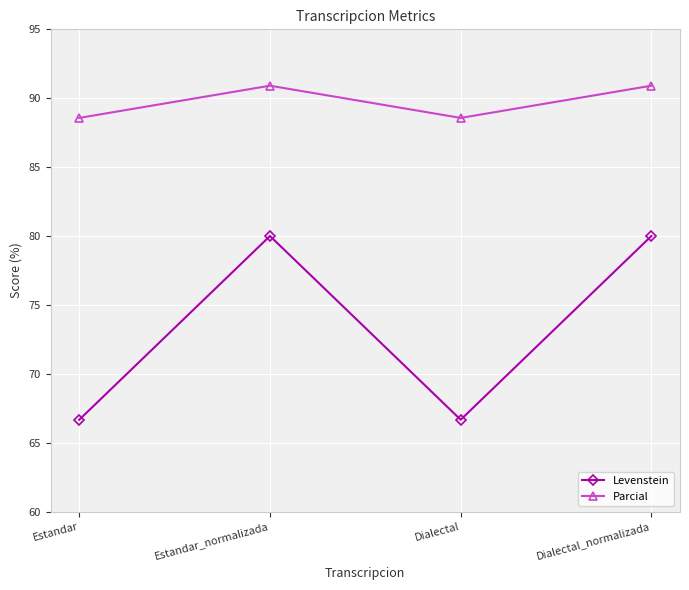

What is the label of the 4th point from the right?

Estandar